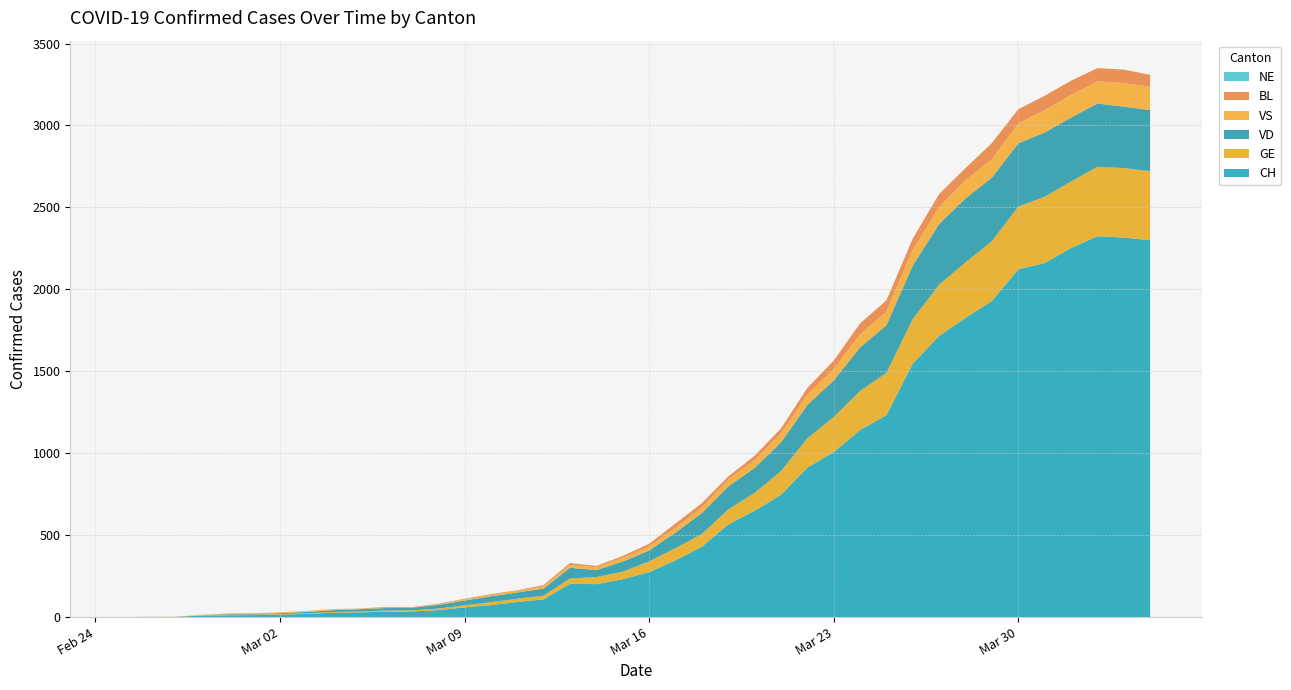

Reading left to right, transcribe all the data shown in this chart.

CH: 2020-02-25=0	2020-02-26=1	2020-02-27=1	2020-02-28=9	2020-02-29=11	2020-03-01=12	2020-03-02=15	2020-03-03=19	2020-03-04=27	2020-03-05=29	2020-03-06=33	2020-03-07=34	2020-03-08=43	2020-03-09=59	2020-03-10=73	2020-03-11=92	2020-03-12=108	2020-03-13=203	2020-03-14=201	2020-03-15=231	2020-03-16=274	2020-03-17=346	2020-03-18=429	2020-03-19=565	2020-03-20=649	2020-03-21=746	2020-03-22=912	2020-03-23=1007	2020-03-24=1142	2020-03-25=1232	2020-03-26=1547	2020-03-27=1716	2020-03-28=1826	2020-03-29=1929	2020-03-30=2123	2020-03-31=2160	2020-04-01=2252	2020-04-02=2324	2020-04-03=2316	2020-04-04=2300
GE: 2020-02-25=0	2020-02-26=1	2020-02-27=1	2020-02-28=2	2020-02-29=3	2020-03-01=3	2020-03-02=3	2020-03-03=4	2020-03-04=4	2020-03-05=5	2020-03-06=7	2020-03-07=7	2020-03-08=9	2020-03-09=13	2020-03-10=18	2020-03-11=20	2020-03-12=23	2020-03-13=33	2020-03-14=43	2020-03-15=46	2020-03-16=66	2020-03-17=75	2020-03-18=78	2020-03-19=92	2020-03-20=109	2020-03-21=145	2020-03-22=179	2020-03-23=214	2020-03-24=238	2020-03-25=258	2020-03-26=272	2020-03-27=313	2020-03-28=339	2020-03-29=365	2020-03-30=382	2020-03-31=405	2020-04-01=406	2020-04-02=424	2020-04-03=424	2020-04-04=421
VD: 2020-02-25=0	2020-02-26=0	2020-02-27=0	2020-02-28=0	2020-02-29=4	2020-03-01=4	2020-03-02=6	2020-03-03=8	2020-03-04=11	2020-03-05=14	2020-03-06=15	2020-03-07=16	2020-03-08=22	2020-03-09=29	2020-03-10=36	2020-03-11=38	2020-03-12=43	2020-03-13=65	2020-03-14=43	2020-03-15=62	2020-03-16=66	2020-03-17=95	2020-03-18=128	2020-03-19=140	2020-03-20=152	2020-03-21=175	2020-03-22=203	2020-03-23=223	2020-03-24=266	2020-03-25=291	2020-03-26=327	2020-03-27=370	2020-03-28=390	2020-03-29=388	2020-03-30=386	2020-03-31=392	2020-04-01=390	2020-04-02=386	2020-04-03=375	2020-04-04=373
VS: 2020-02-25=0	2020-02-26=0	2020-02-27=0	2020-02-28=3	2020-02-29=3	2020-03-01=4	2020-03-02=4	2020-03-03=5	2020-03-04=6	2020-03-05=3	2020-03-06=3	2020-03-07=0	2020-03-08=3	2020-03-09=7	2020-03-10=8	2020-03-11=11	2020-03-12=12	2020-03-13=17	2020-03-14=17	2020-03-15=22	2020-03-16=24	2020-03-17=29	2020-03-18=33	2020-03-19=42	2020-03-20=47	2020-03-21=55	2020-03-22=64	2020-03-23=70	2020-03-24=80	2020-03-25=84	2020-03-26=96	2020-03-27=104	2020-03-28=110	2020-03-29=112	2020-03-30=122	2020-03-31=136	2020-04-01=139	2020-04-02=135	2020-04-03=144	2020-04-04=142
BL: 2020-02-25=0	2020-02-26=0	2020-02-27=0	2020-02-28=0	2020-02-29=1	2020-03-01=1	2020-03-02=1	2020-03-03=1	2020-03-04=1	2020-03-05=1	2020-03-06=4	2020-03-07=4	2020-03-08=4	2020-03-09=4	2020-03-10=5	2020-03-11=3	2020-03-12=9	2020-03-13=12	2020-03-14=8	2020-03-15=12	2020-03-16=17	2020-03-17=26	2020-03-18=27	2020-03-19=19	2020-03-20=27	2020-03-21=30	2020-03-22=40	2020-03-23=51	2020-03-24=66	2020-03-25=68	2020-03-26=68	2020-03-27=79	2020-03-28=75	2020-03-29=99	2020-03-30=86	2020-03-31=88	2020-04-01=86	2020-04-02=81	2020-04-03=82	2020-04-04=73
NE: 2020-02-25=0	2020-02-26=0	2020-02-27=0	2020-02-28=0	2020-02-29=0	2020-03-01=0	2020-03-02=0	2020-03-03=0	2020-03-04=0	2020-03-05=0	2020-03-06=0	2020-03-07=0	2020-03-08=0	2020-03-09=0	2020-03-10=0	2020-03-11=0	2020-03-12=0	2020-03-13=0	2020-03-14=0	2020-03-15=0	2020-03-16=0	2020-03-17=0	2020-03-18=0	2020-03-19=0	2020-03-20=0	2020-03-21=0	2020-03-22=0	2020-03-23=0	2020-03-24=0	2020-03-25=0	2020-03-26=0	2020-03-27=0	2020-03-28=0	2020-03-29=0	2020-03-30=0	2020-03-31=0	2020-04-01=0	2020-04-02=0	2020-04-03=0	2020-04-04=0